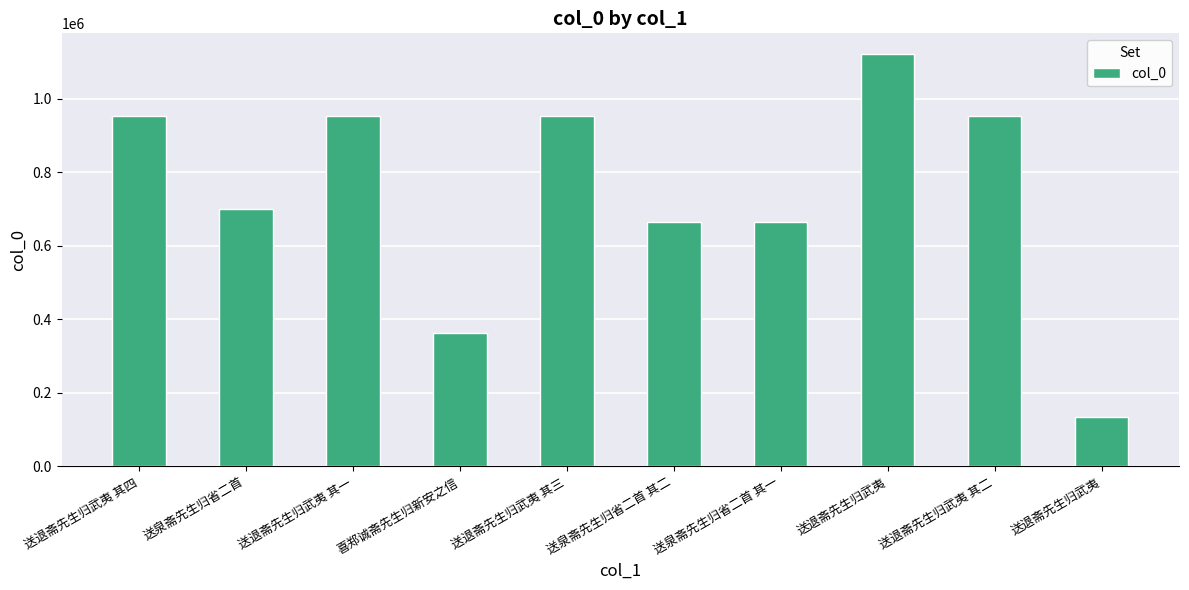

Read the value at 送泉斋先生归省二首 其一.

665033